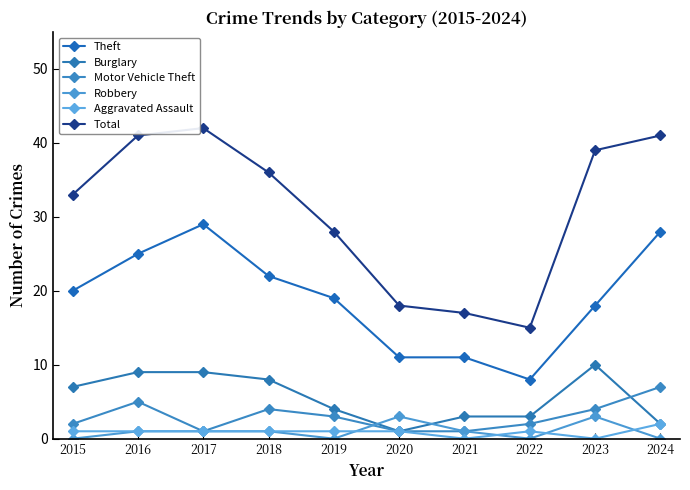

Where is Aggravated Assault nearest to the value 1?

2015